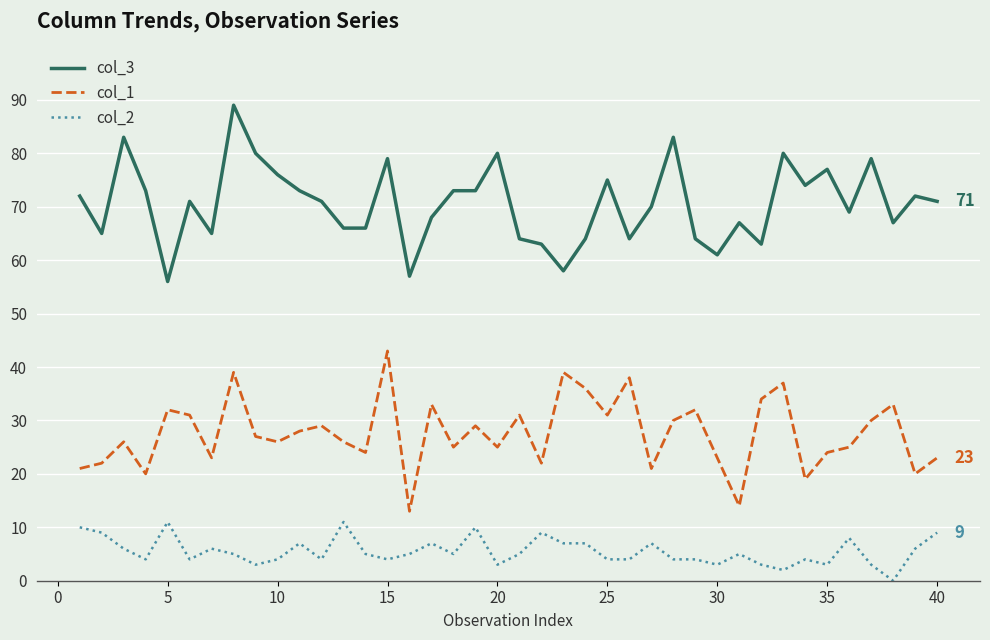

Reading right to left, list all the values displayed in this chart.

col_3: 71	72	67	79	69	77	74	80	63	67	61	64	83	70	64	75	64	58	63	64	80	73	73	68	57	79	66	66	71	73	76	80	89	65	71	56	73	83	65	72
col_1: 23	20	33	30	25	24	19	37	34	14	23	32	30	21	38	31	36	39	22	31	25	29	25	33	13	43	24	26	29	28	26	27	39	23	31	32	20	26	22	21
col_2: 9	6	0	3	8	3	4	2	3	5	3	4	4	7	4	4	7	7	9	5	3	10	5	7	5	4	5	11	4	7	4	3	5	6	4	11	4	6	9	10